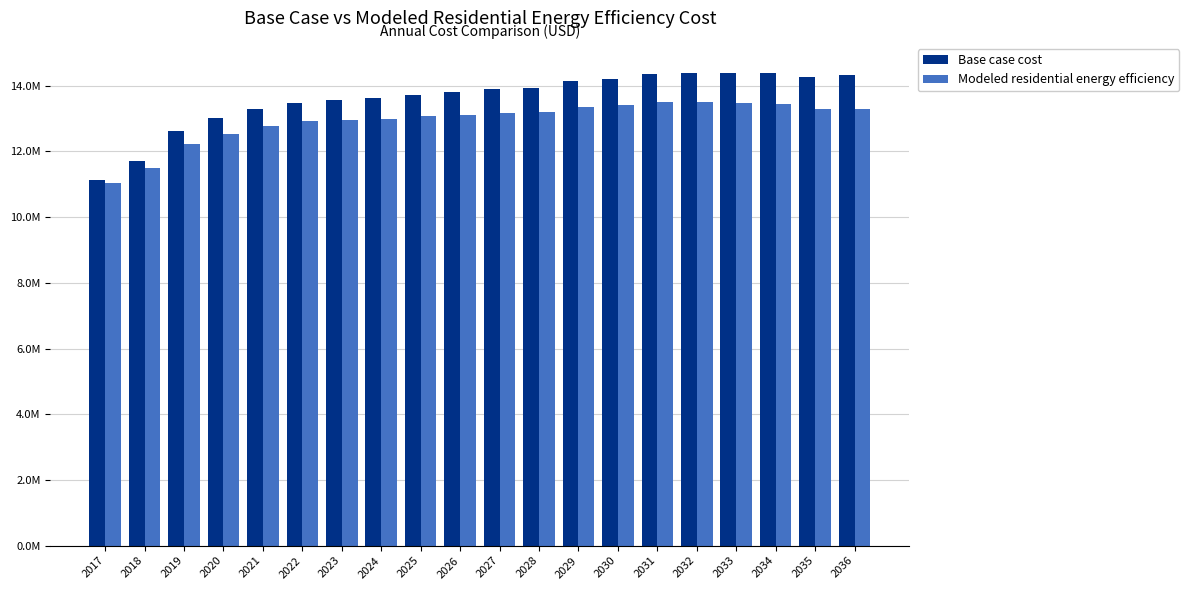

Which series has the largest total across all categories?

Base case cost